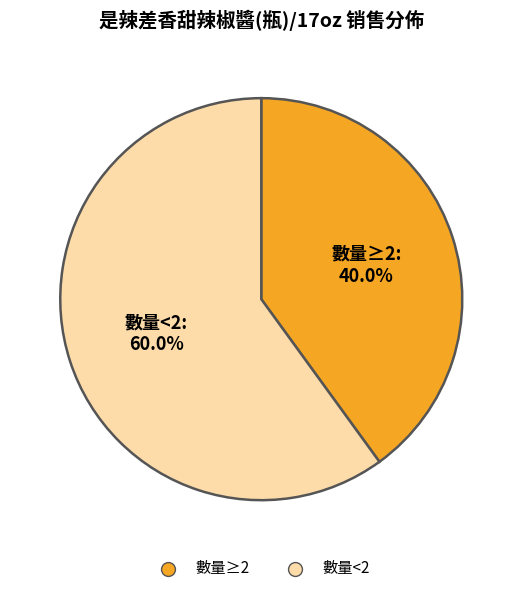

Count the number of slices in the pie.

2